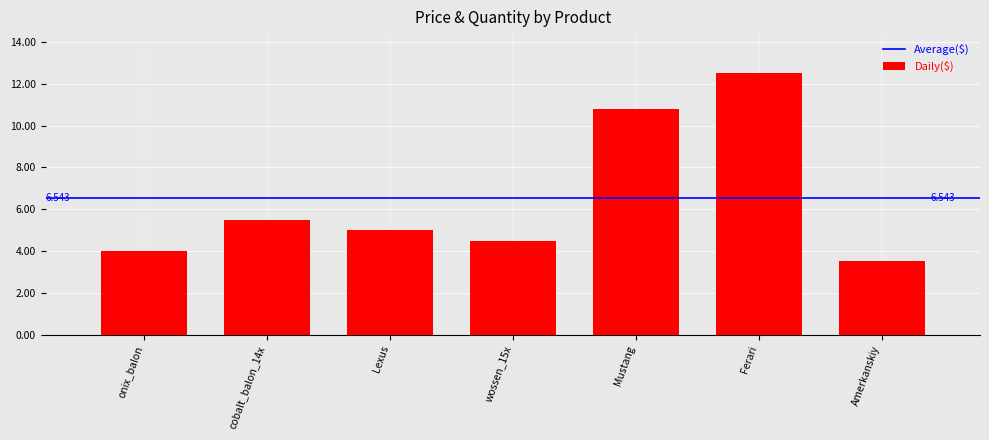

Which label corresponds to the smallest value in the chart?

Amerkanskiy